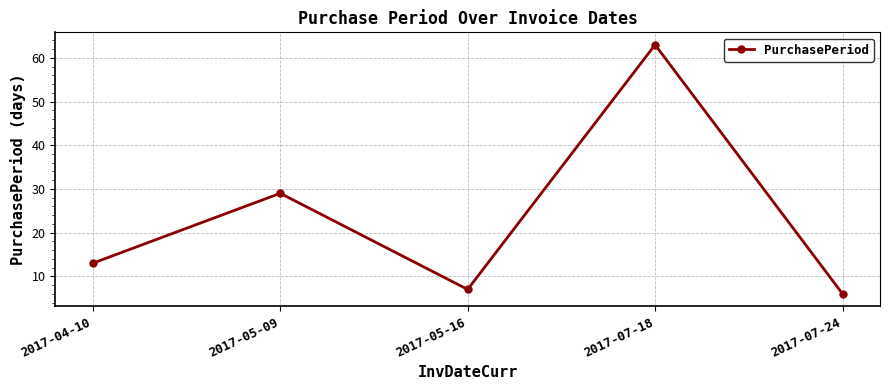

How many categories are shown in the chart?

5